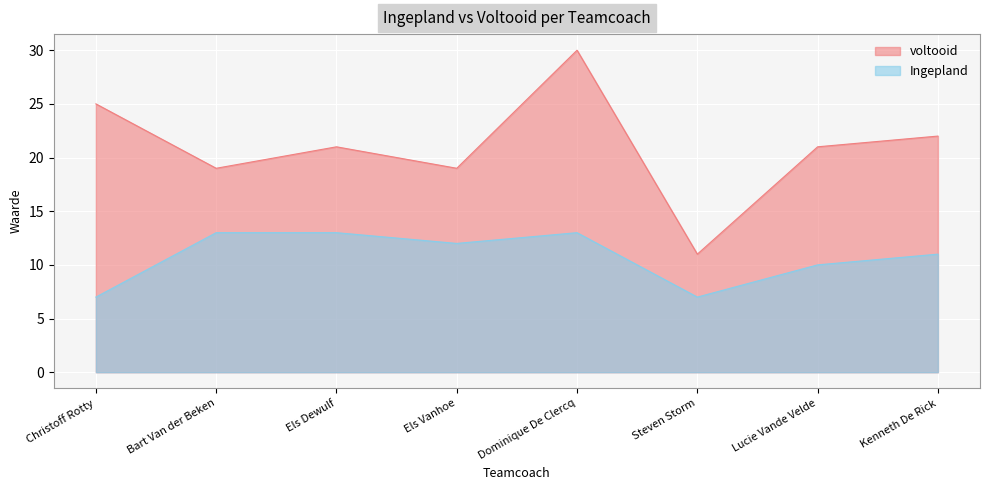

Rank the categories by voltooid value from lowest to highest.

Steven Storm, Bart Van der Beken, Els Vanhoe, Els Dewulf, Lucie Vande Velde, Kenneth De Rick, Christoff Rotty, Dominique De Clercq